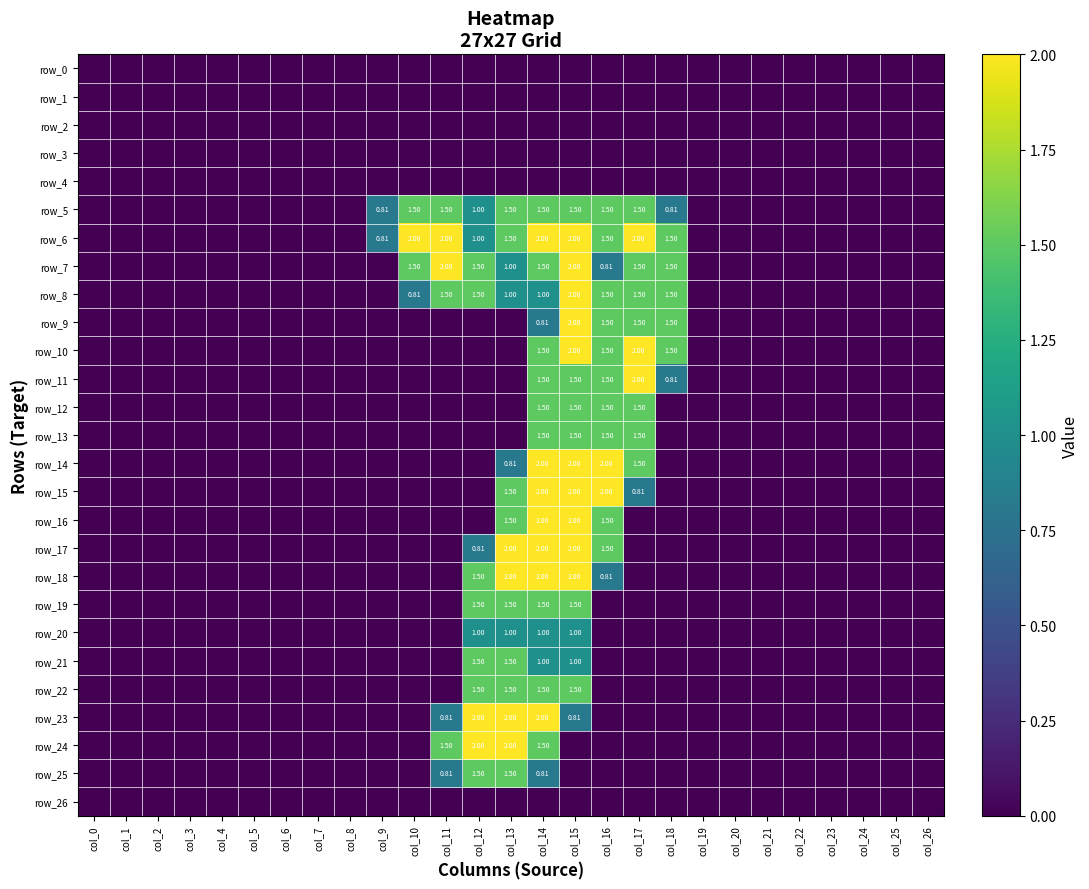

Reading left to right, extract all data points from this chart.

row_0: col_0=0.0	col_1=0.0	col_2=0.0	col_3=0.0	col_4=0.0	col_5=0.0	col_6=0.0	col_7=0.0	col_8=0.0	col_9=0.0	col_10=0.0	col_11=0.0	col_12=0.0	col_13=0.0	col_14=0.0	col_15=0.0	col_16=0.0	col_17=0.0	col_18=0.0	col_19=0.0	col_20=0.0	col_21=0.0	col_22=0.0	col_23=0.0	col_24=0.0	col_25=0.0	col_26=0.0
row_1: col_0=0.0	col_1=0.0	col_2=0.0	col_3=0.0	col_4=0.0	col_5=0.0	col_6=0.0	col_7=0.0	col_8=0.0	col_9=0.0	col_10=0.0	col_11=0.0	col_12=0.0	col_13=0.0	col_14=0.0	col_15=0.0	col_16=0.0	col_17=0.0	col_18=0.0	col_19=0.0	col_20=0.0	col_21=0.0	col_22=0.0	col_23=0.0	col_24=0.0	col_25=0.0	col_26=0.0
row_2: col_0=0.0	col_1=0.0	col_2=0.0	col_3=0.0	col_4=0.0	col_5=0.0	col_6=0.0	col_7=0.0	col_8=0.0	col_9=0.0	col_10=0.0	col_11=0.0	col_12=0.0	col_13=0.0	col_14=0.0	col_15=0.0	col_16=0.0	col_17=0.0	col_18=0.0	col_19=0.0	col_20=0.0	col_21=0.0	col_22=0.0	col_23=0.0	col_24=0.0	col_25=0.0	col_26=0.0
row_3: col_0=0.0	col_1=0.0	col_2=0.0	col_3=0.0	col_4=0.0	col_5=0.0	col_6=0.0	col_7=0.0	col_8=0.0	col_9=0.0	col_10=0.0	col_11=0.0	col_12=0.0	col_13=0.0	col_14=0.0	col_15=0.0	col_16=0.0	col_17=0.0	col_18=0.0	col_19=0.0	col_20=0.0	col_21=0.0	col_22=0.0	col_23=0.0	col_24=0.0	col_25=0.0	col_26=0.0
row_4: col_0=0.0	col_1=0.0	col_2=0.0	col_3=0.0	col_4=0.0	col_5=0.0	col_6=0.0	col_7=0.0	col_8=0.0	col_9=0.0	col_10=0.0	col_11=0.0	col_12=0.0	col_13=0.0	col_14=0.0	col_15=0.0	col_16=0.0	col_17=0.0	col_18=0.0	col_19=0.0	col_20=0.0	col_21=0.0	col_22=0.0	col_23=0.0	col_24=0.0	col_25=0.0	col_26=0.0
row_5: col_0=0.0	col_1=0.0	col_2=0.0	col_3=0.0	col_4=0.0	col_5=0.0	col_6=0.0	col_7=0.0	col_8=0.0	col_9=0.8	col_10=1.5	col_11=1.5	col_12=1.0	col_13=1.5	col_14=1.5	col_15=1.5	col_16=1.5	col_17=1.5	col_18=0.8	col_19=0.0	col_20=0.0	col_21=0.0	col_22=0.0	col_23=0.0	col_24=0.0	col_25=0.0	col_26=0.0
row_6: col_0=0.0	col_1=0.0	col_2=0.0	col_3=0.0	col_4=0.0	col_5=0.0	col_6=0.0	col_7=0.0	col_8=0.0	col_9=0.8	col_10=2.0	col_11=2.0	col_12=1.0	col_13=1.5	col_14=2.0	col_15=2.0	col_16=1.5	col_17=2.0	col_18=1.5	col_19=0.0	col_20=0.0	col_21=0.0	col_22=0.0	col_23=0.0	col_24=0.0	col_25=0.0	col_26=0.0
row_7: col_0=0.0	col_1=0.0	col_2=0.0	col_3=0.0	col_4=0.0	col_5=0.0	col_6=0.0	col_7=0.0	col_8=0.0	col_9=0.0	col_10=1.5	col_11=2.0	col_12=1.5	col_13=1.0	col_14=1.5	col_15=2.0	col_16=0.8	col_17=1.5	col_18=1.5	col_19=0.0	col_20=0.0	col_21=0.0	col_22=0.0	col_23=0.0	col_24=0.0	col_25=0.0	col_26=0.0
row_8: col_0=0.0	col_1=0.0	col_2=0.0	col_3=0.0	col_4=0.0	col_5=0.0	col_6=0.0	col_7=0.0	col_8=0.0	col_9=0.0	col_10=0.8	col_11=1.5	col_12=1.5	col_13=1.0	col_14=1.0	col_15=2.0	col_16=1.5	col_17=1.5	col_18=1.5	col_19=0.0	col_20=0.0	col_21=0.0	col_22=0.0	col_23=0.0	col_24=0.0	col_25=0.0	col_26=0.0
row_9: col_0=0.0	col_1=0.0	col_2=0.0	col_3=0.0	col_4=0.0	col_5=0.0	col_6=0.0	col_7=0.0	col_8=0.0	col_9=0.0	col_10=0.0	col_11=0.0	col_12=0.0	col_13=0.0	col_14=0.8	col_15=2.0	col_16=1.5	col_17=1.5	col_18=1.5	col_19=0.0	col_20=0.0	col_21=0.0	col_22=0.0	col_23=0.0	col_24=0.0	col_25=0.0	col_26=0.0
row_10: col_0=0.0	col_1=0.0	col_2=0.0	col_3=0.0	col_4=0.0	col_5=0.0	col_6=0.0	col_7=0.0	col_8=0.0	col_9=0.0	col_10=0.0	col_11=0.0	col_12=0.0	col_13=0.0	col_14=1.5	col_15=2.0	col_16=1.5	col_17=2.0	col_18=1.5	col_19=0.0	col_20=0.0	col_21=0.0	col_22=0.0	col_23=0.0	col_24=0.0	col_25=0.0	col_26=0.0
row_11: col_0=0.0	col_1=0.0	col_2=0.0	col_3=0.0	col_4=0.0	col_5=0.0	col_6=0.0	col_7=0.0	col_8=0.0	col_9=0.0	col_10=0.0	col_11=0.0	col_12=0.0	col_13=0.0	col_14=1.5	col_15=1.5	col_16=1.5	col_17=2.0	col_18=0.8	col_19=0.0	col_20=0.0	col_21=0.0	col_22=0.0	col_23=0.0	col_24=0.0	col_25=0.0	col_26=0.0
row_12: col_0=0.0	col_1=0.0	col_2=0.0	col_3=0.0	col_4=0.0	col_5=0.0	col_6=0.0	col_7=0.0	col_8=0.0	col_9=0.0	col_10=0.0	col_11=0.0	col_12=0.0	col_13=0.0	col_14=1.5	col_15=1.5	col_16=1.5	col_17=1.5	col_18=0.0	col_19=0.0	col_20=0.0	col_21=0.0	col_22=0.0	col_23=0.0	col_24=0.0	col_25=0.0	col_26=0.0
row_13: col_0=0.0	col_1=0.0	col_2=0.0	col_3=0.0	col_4=0.0	col_5=0.0	col_6=0.0	col_7=0.0	col_8=0.0	col_9=0.0	col_10=0.0	col_11=0.0	col_12=0.0	col_13=0.0	col_14=1.5	col_15=1.5	col_16=1.5	col_17=1.5	col_18=0.0	col_19=0.0	col_20=0.0	col_21=0.0	col_22=0.0	col_23=0.0	col_24=0.0	col_25=0.0	col_26=0.0
row_14: col_0=0.0	col_1=0.0	col_2=0.0	col_3=0.0	col_4=0.0	col_5=0.0	col_6=0.0	col_7=0.0	col_8=0.0	col_9=0.0	col_10=0.0	col_11=0.0	col_12=0.0	col_13=0.8	col_14=2.0	col_15=2.0	col_16=2.0	col_17=1.5	col_18=0.0	col_19=0.0	col_20=0.0	col_21=0.0	col_22=0.0	col_23=0.0	col_24=0.0	col_25=0.0	col_26=0.0
row_15: col_0=0.0	col_1=0.0	col_2=0.0	col_3=0.0	col_4=0.0	col_5=0.0	col_6=0.0	col_7=0.0	col_8=0.0	col_9=0.0	col_10=0.0	col_11=0.0	col_12=0.0	col_13=1.5	col_14=2.0	col_15=2.0	col_16=2.0	col_17=0.8	col_18=0.0	col_19=0.0	col_20=0.0	col_21=0.0	col_22=0.0	col_23=0.0	col_24=0.0	col_25=0.0	col_26=0.0
row_16: col_0=0.0	col_1=0.0	col_2=0.0	col_3=0.0	col_4=0.0	col_5=0.0	col_6=0.0	col_7=0.0	col_8=0.0	col_9=0.0	col_10=0.0	col_11=0.0	col_12=0.0	col_13=1.5	col_14=2.0	col_15=2.0	col_16=1.5	col_17=0.0	col_18=0.0	col_19=0.0	col_20=0.0	col_21=0.0	col_22=0.0	col_23=0.0	col_24=0.0	col_25=0.0	col_26=0.0
row_17: col_0=0.0	col_1=0.0	col_2=0.0	col_3=0.0	col_4=0.0	col_5=0.0	col_6=0.0	col_7=0.0	col_8=0.0	col_9=0.0	col_10=0.0	col_11=0.0	col_12=0.8	col_13=2.0	col_14=2.0	col_15=2.0	col_16=1.5	col_17=0.0	col_18=0.0	col_19=0.0	col_20=0.0	col_21=0.0	col_22=0.0	col_23=0.0	col_24=0.0	col_25=0.0	col_26=0.0
row_18: col_0=0.0	col_1=0.0	col_2=0.0	col_3=0.0	col_4=0.0	col_5=0.0	col_6=0.0	col_7=0.0	col_8=0.0	col_9=0.0	col_10=0.0	col_11=0.0	col_12=1.5	col_13=2.0	col_14=2.0	col_15=2.0	col_16=0.8	col_17=0.0	col_18=0.0	col_19=0.0	col_20=0.0	col_21=0.0	col_22=0.0	col_23=0.0	col_24=0.0	col_25=0.0	col_26=0.0
row_19: col_0=0.0	col_1=0.0	col_2=0.0	col_3=0.0	col_4=0.0	col_5=0.0	col_6=0.0	col_7=0.0	col_8=0.0	col_9=0.0	col_10=0.0	col_11=0.0	col_12=1.5	col_13=1.5	col_14=1.5	col_15=1.5	col_16=0.0	col_17=0.0	col_18=0.0	col_19=0.0	col_20=0.0	col_21=0.0	col_22=0.0	col_23=0.0	col_24=0.0	col_25=0.0	col_26=0.0
row_20: col_0=0.0	col_1=0.0	col_2=0.0	col_3=0.0	col_4=0.0	col_5=0.0	col_6=0.0	col_7=0.0	col_8=0.0	col_9=0.0	col_10=0.0	col_11=0.0	col_12=1.0	col_13=1.0	col_14=1.0	col_15=1.0	col_16=0.0	col_17=0.0	col_18=0.0	col_19=0.0	col_20=0.0	col_21=0.0	col_22=0.0	col_23=0.0	col_24=0.0	col_25=0.0	col_26=0.0
row_21: col_0=0.0	col_1=0.0	col_2=0.0	col_3=0.0	col_4=0.0	col_5=0.0	col_6=0.0	col_7=0.0	col_8=0.0	col_9=0.0	col_10=0.0	col_11=0.0	col_12=1.5	col_13=1.5	col_14=1.0	col_15=1.0	col_16=0.0	col_17=0.0	col_18=0.0	col_19=0.0	col_20=0.0	col_21=0.0	col_22=0.0	col_23=0.0	col_24=0.0	col_25=0.0	col_26=0.0
row_22: col_0=0.0	col_1=0.0	col_2=0.0	col_3=0.0	col_4=0.0	col_5=0.0	col_6=0.0	col_7=0.0	col_8=0.0	col_9=0.0	col_10=0.0	col_11=0.0	col_12=1.5	col_13=1.5	col_14=1.5	col_15=1.5	col_16=0.0	col_17=0.0	col_18=0.0	col_19=0.0	col_20=0.0	col_21=0.0	col_22=0.0	col_23=0.0	col_24=0.0	col_25=0.0	col_26=0.0
row_23: col_0=0.0	col_1=0.0	col_2=0.0	col_3=0.0	col_4=0.0	col_5=0.0	col_6=0.0	col_7=0.0	col_8=0.0	col_9=0.0	col_10=0.0	col_11=0.8	col_12=2.0	col_13=2.0	col_14=2.0	col_15=0.8	col_16=0.0	col_17=0.0	col_18=0.0	col_19=0.0	col_20=0.0	col_21=0.0	col_22=0.0	col_23=0.0	col_24=0.0	col_25=0.0	col_26=0.0
row_24: col_0=0.0	col_1=0.0	col_2=0.0	col_3=0.0	col_4=0.0	col_5=0.0	col_6=0.0	col_7=0.0	col_8=0.0	col_9=0.0	col_10=0.0	col_11=1.5	col_12=2.0	col_13=2.0	col_14=1.5	col_15=0.0	col_16=0.0	col_17=0.0	col_18=0.0	col_19=0.0	col_20=0.0	col_21=0.0	col_22=0.0	col_23=0.0	col_24=0.0	col_25=0.0	col_26=0.0
row_25: col_0=0.0	col_1=0.0	col_2=0.0	col_3=0.0	col_4=0.0	col_5=0.0	col_6=0.0	col_7=0.0	col_8=0.0	col_9=0.0	col_10=0.0	col_11=0.8	col_12=1.5	col_13=1.5	col_14=0.8	col_15=0.0	col_16=0.0	col_17=0.0	col_18=0.0	col_19=0.0	col_20=0.0	col_21=0.0	col_22=0.0	col_23=0.0	col_24=0.0	col_25=0.0	col_26=0.0
row_26: col_0=0.0	col_1=0.0	col_2=0.0	col_3=0.0	col_4=0.0	col_5=0.0	col_6=0.0	col_7=0.0	col_8=0.0	col_9=0.0	col_10=0.0	col_11=0.0	col_12=0.0	col_13=0.0	col_14=0.0	col_15=0.0	col_16=0.0	col_17=0.0	col_18=0.0	col_19=0.0	col_20=0.0	col_21=0.0	col_22=0.0	col_23=0.0	col_24=0.0	col_25=0.0	col_26=0.0